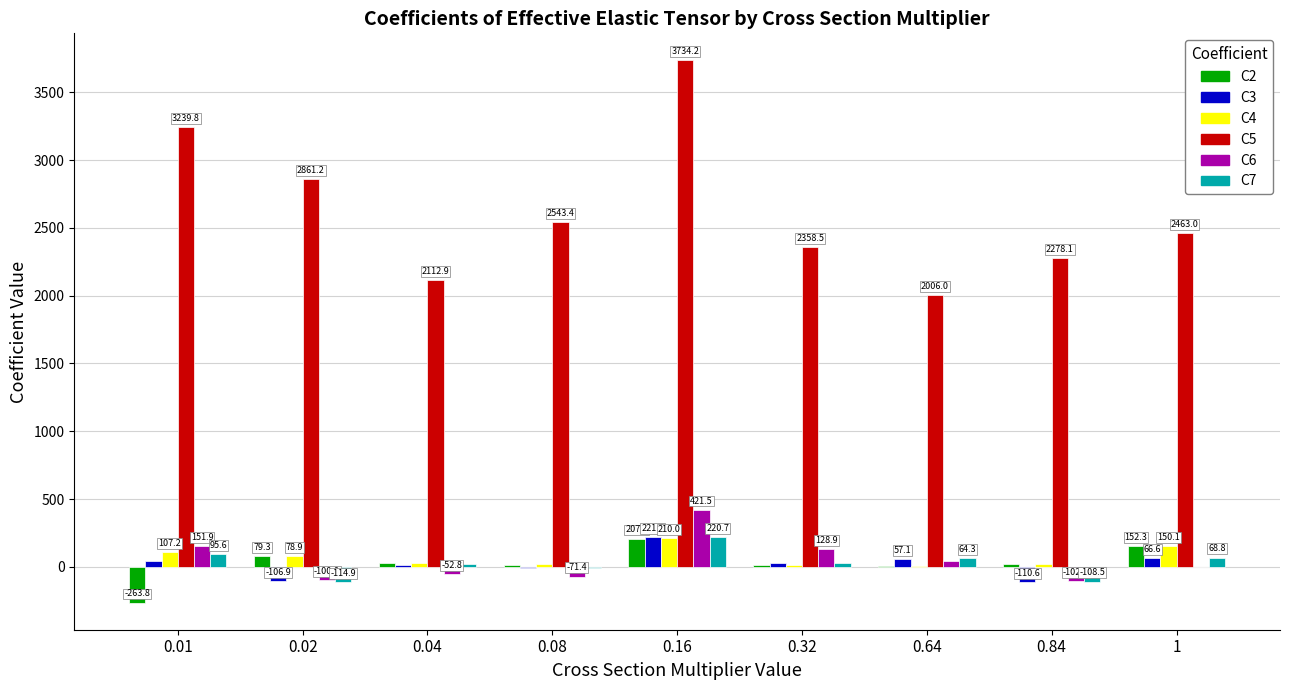

What is the maximum value for C7?

220.7